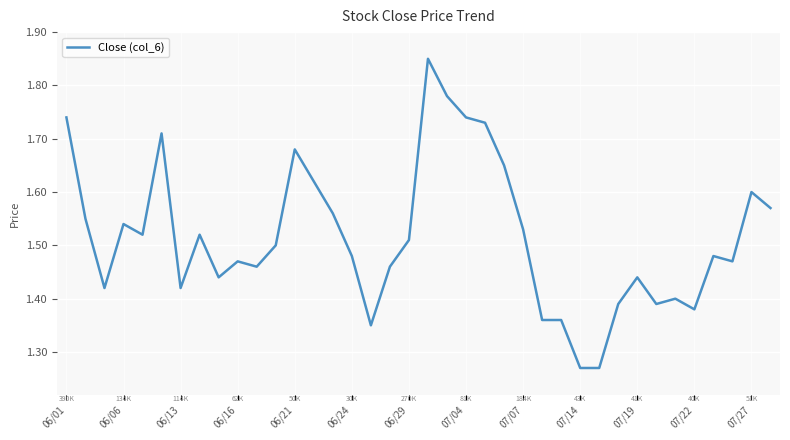

What is the difference between the second highest and second lowest values?

0.5